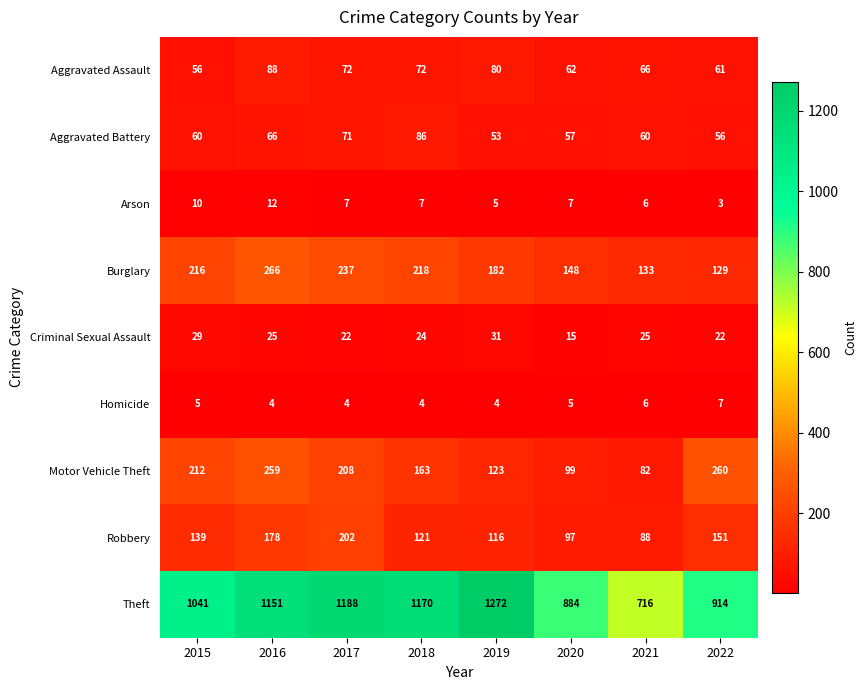

Which category has the lowest value in the Theft series?

2021